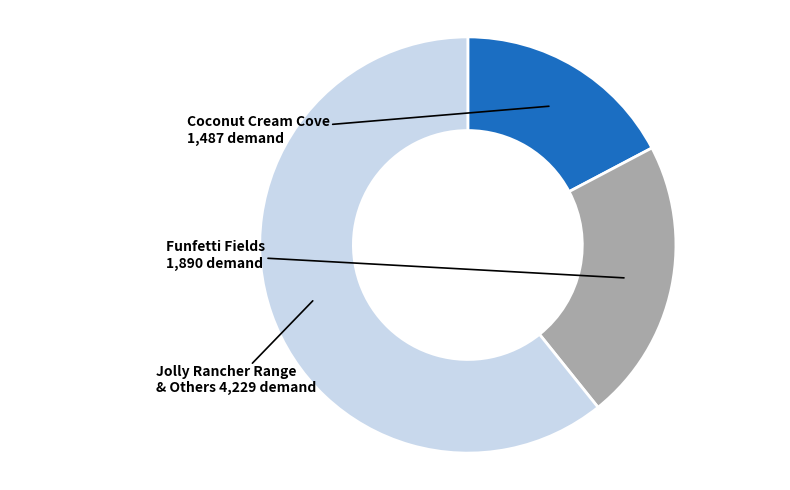

How many slices are in this pie chart?

3